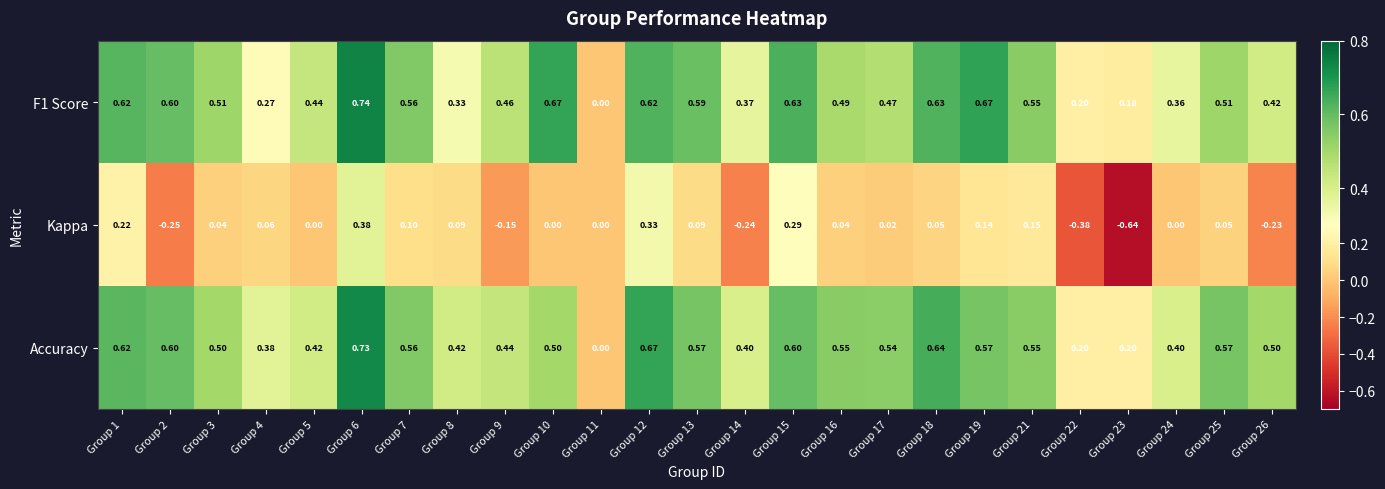

Which series changed the most between Group 14 and Group 17?

Kappa